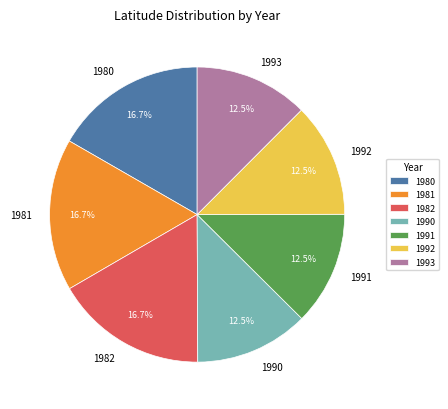

Is there any slice that represents more than half of the pie?

No